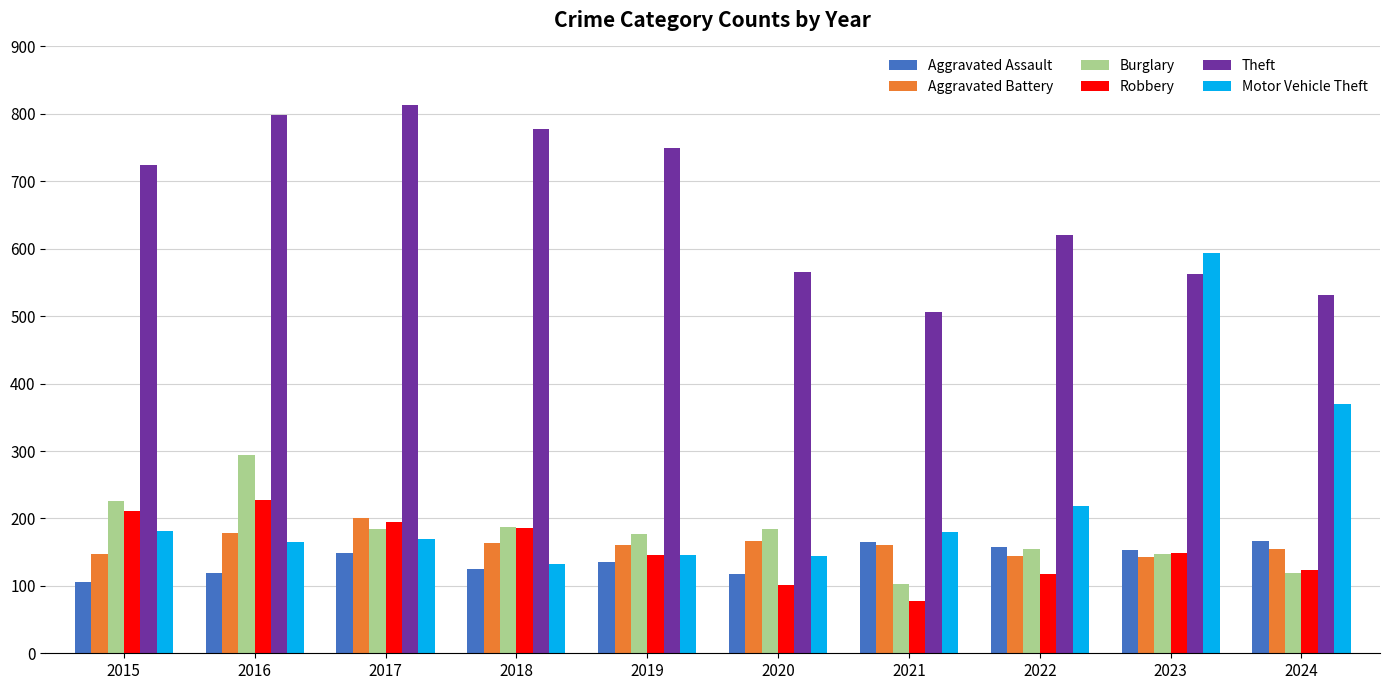

Where does the Aggravated Battery series first go above 161?

2016